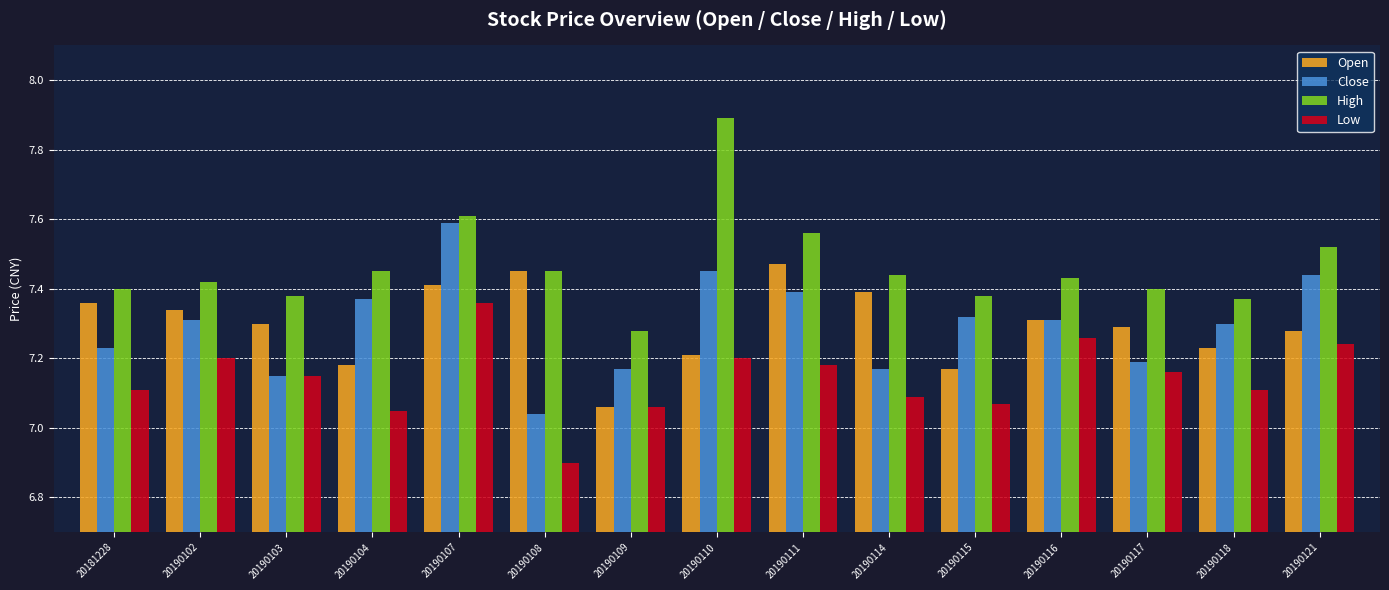

What is the total value across all series at 20190111?

29.6